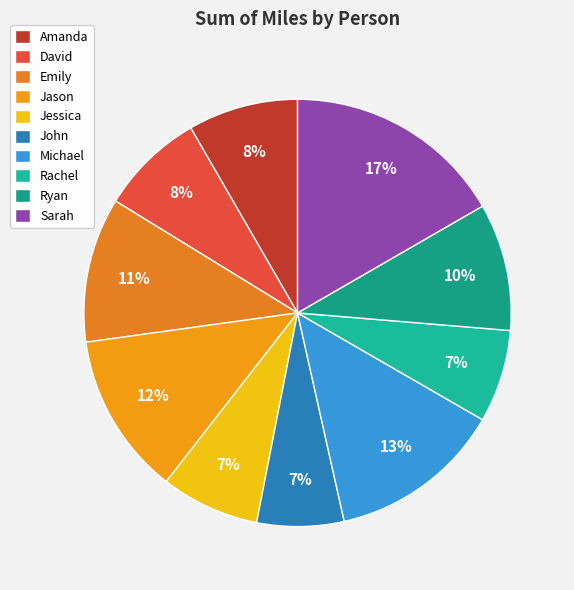

Does Amanda represent more than half of the total?

No